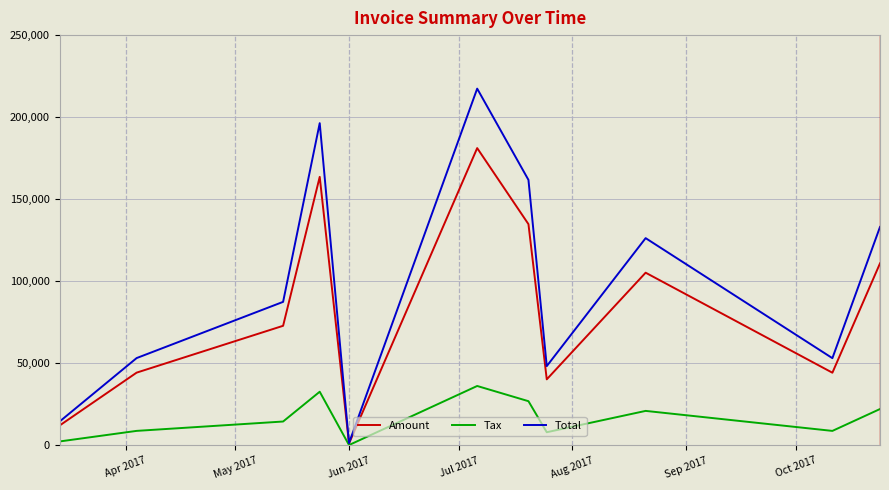

What is the highest value of the Tax series?

36244.6